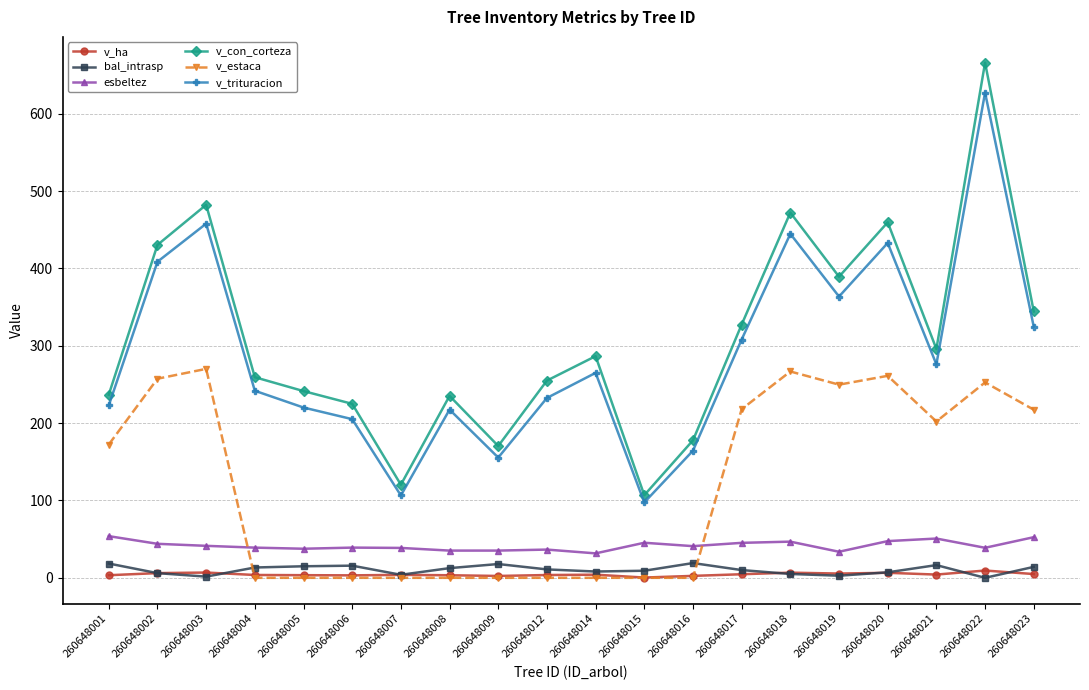

What is the difference between the highest and lowest values at 260648005?

241.4